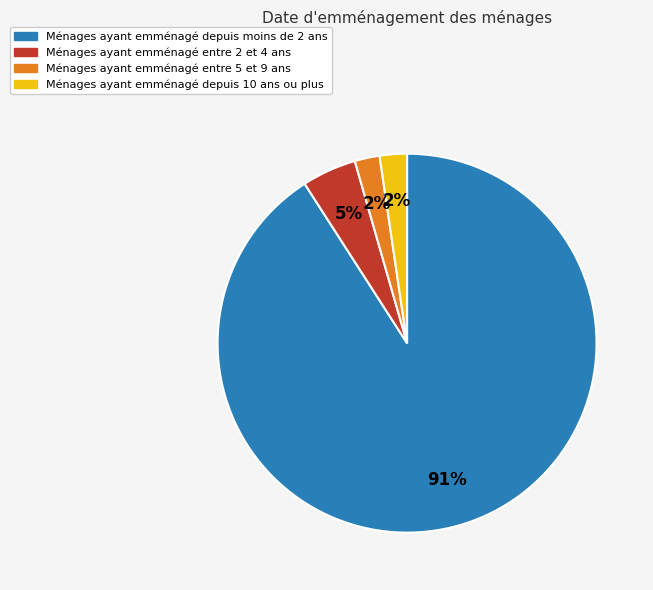

Does any single category account for the majority?

Yes